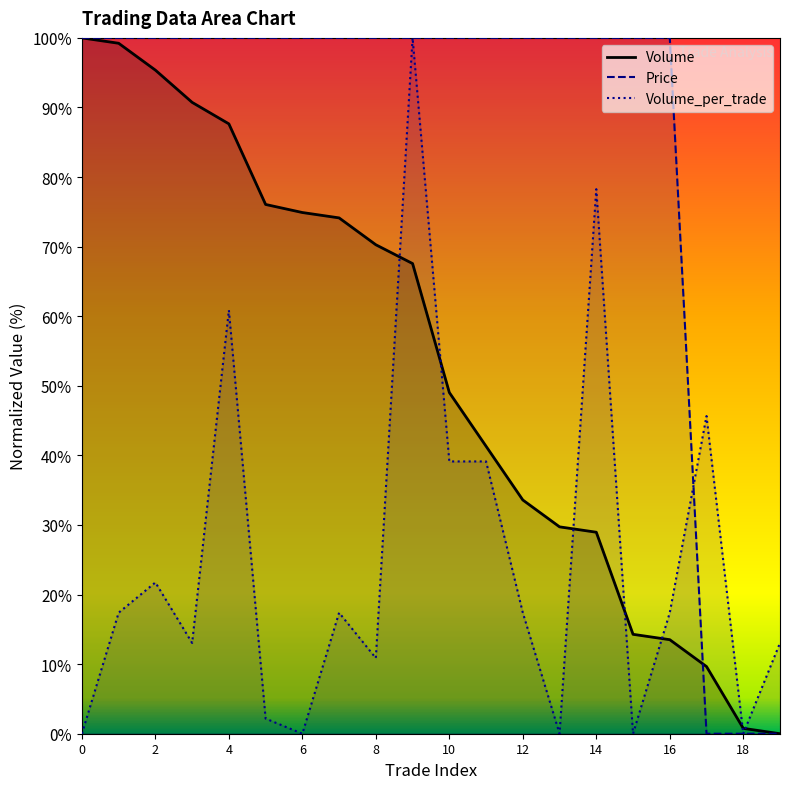

What is the maximum value for Volume?

100.0